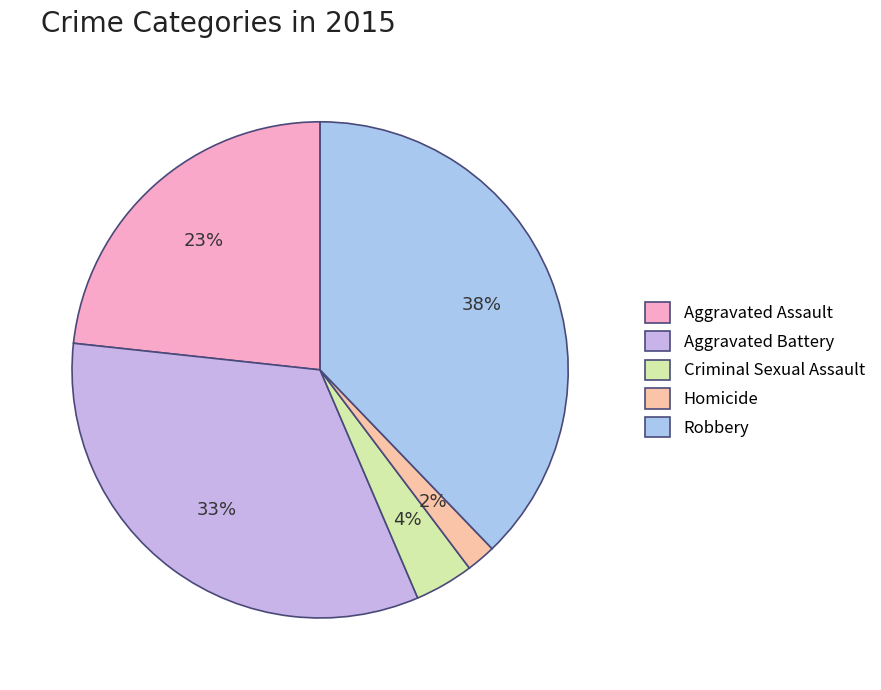

What is the largest slice in the pie chart?

Robbery